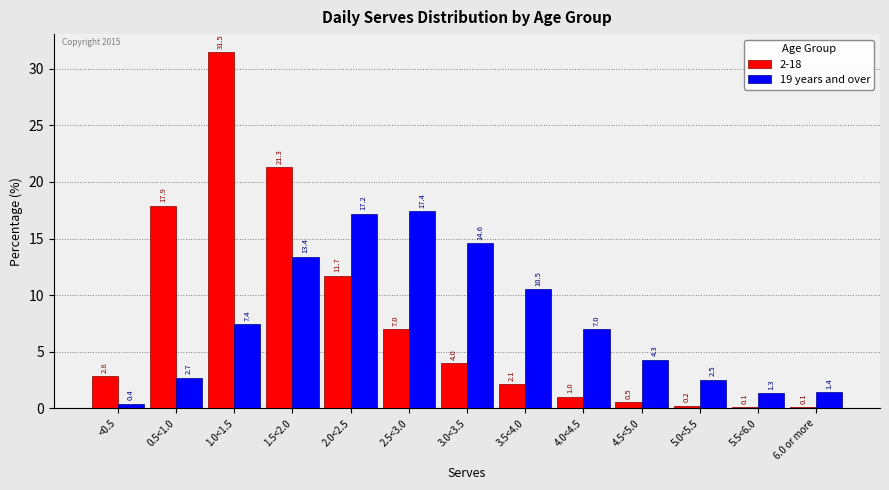

What position from the right is 1.0<1.5?

11